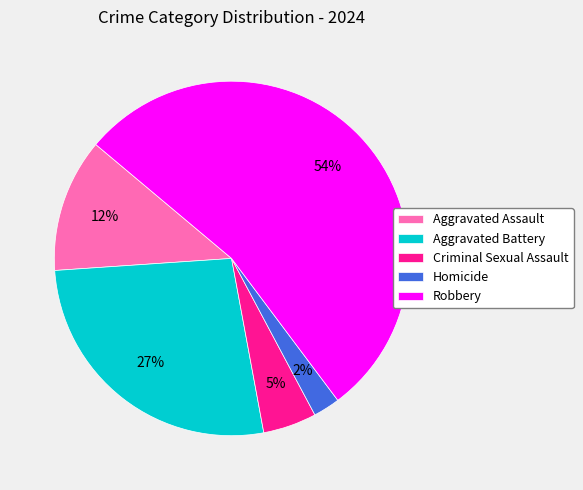

Which has a higher value, Aggravated Assault or Robbery?

Robbery